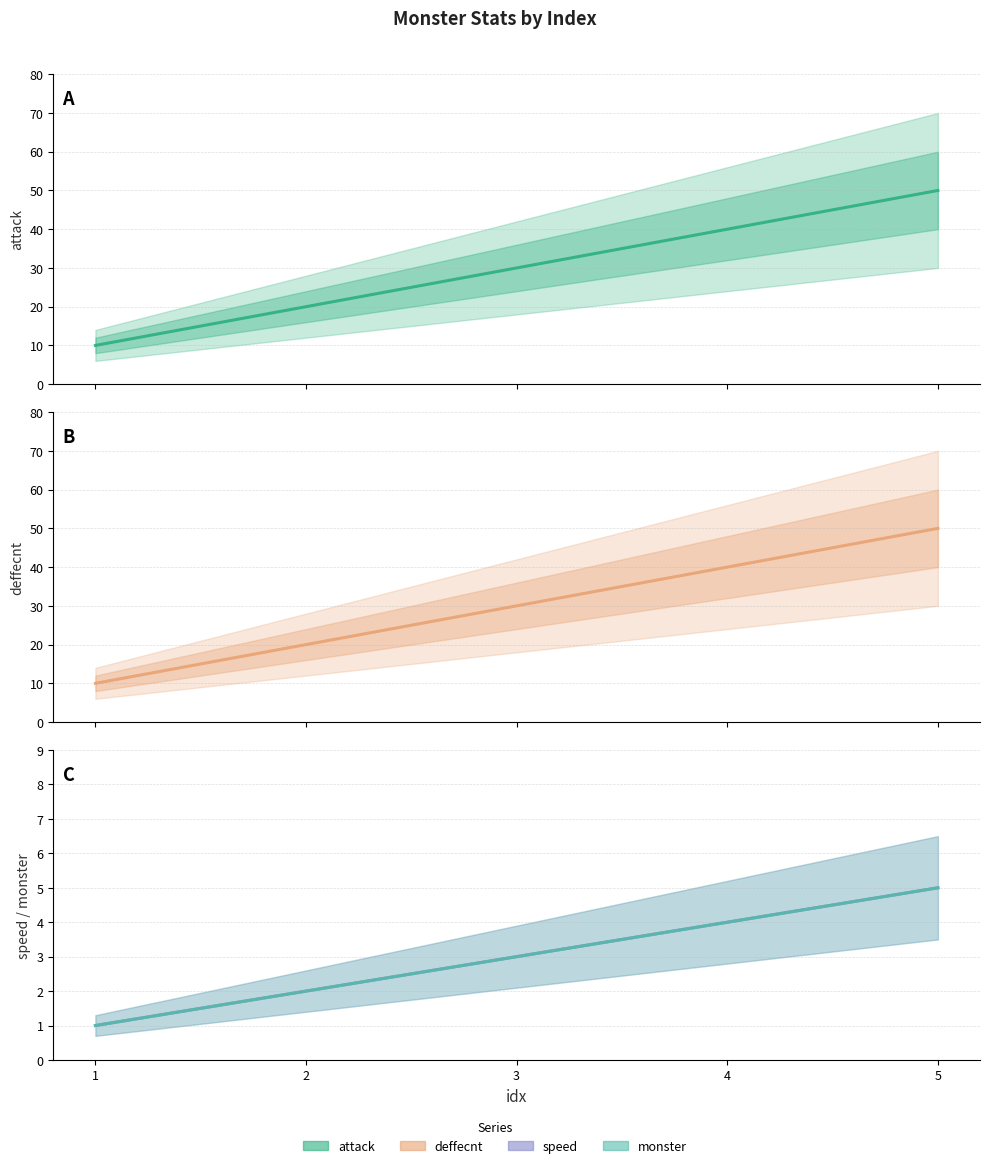

Which series changed the most between 2 and 3?

attack